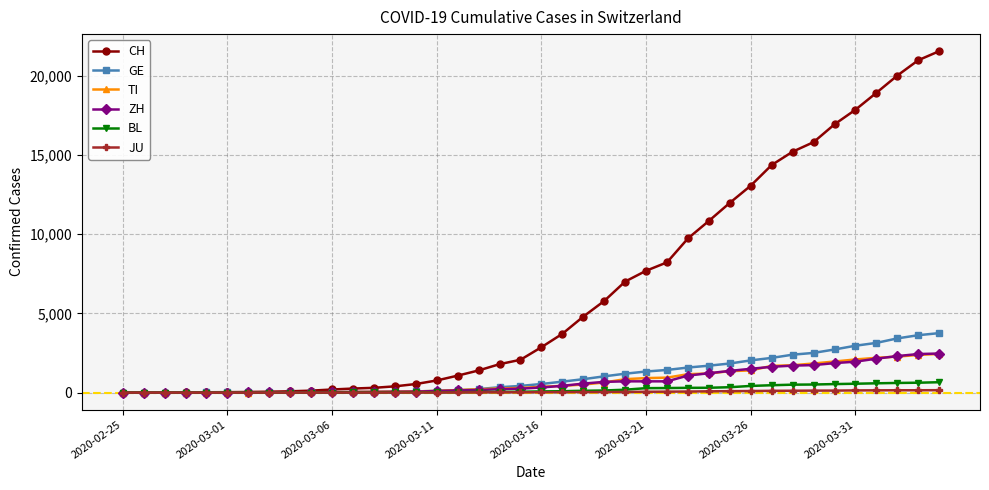

Which series has the largest range (max minus min)?

CH